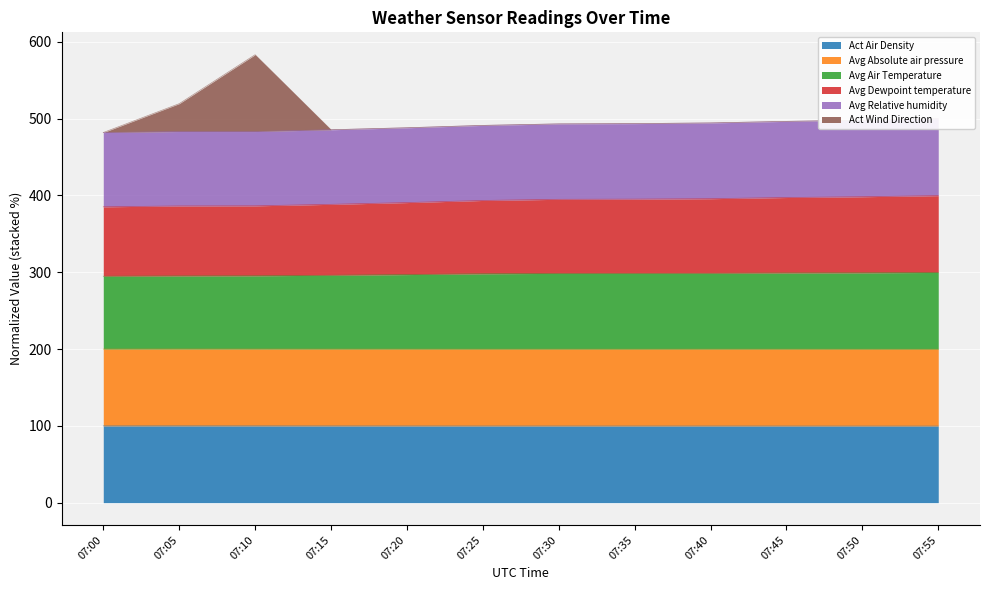

How many values in the Avg Air Temperature series exceed 298?

6